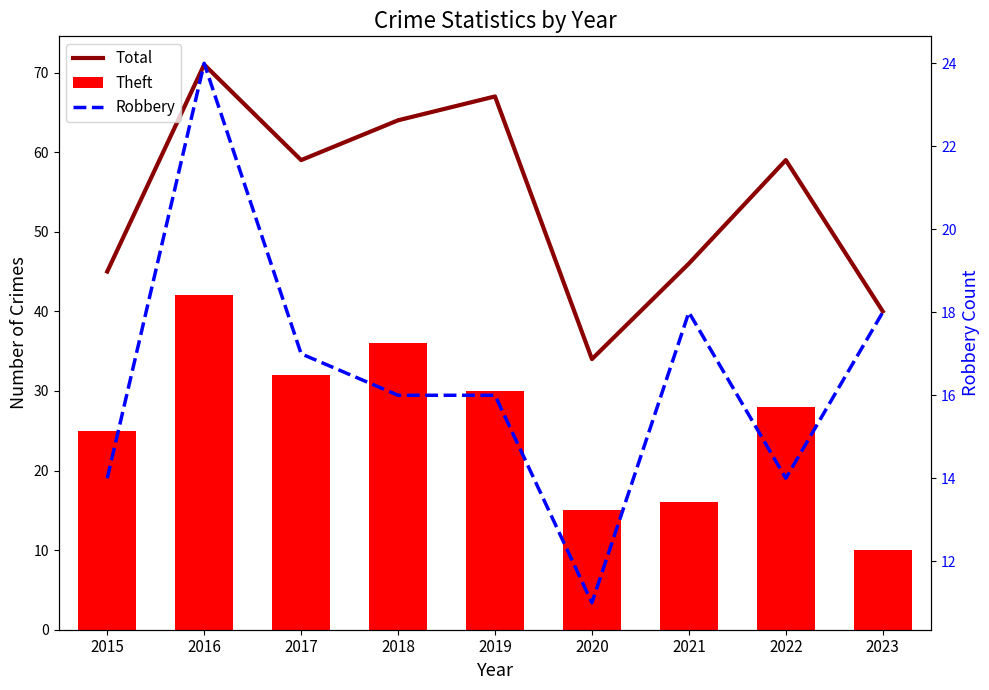

Are the bars horizontal?

No